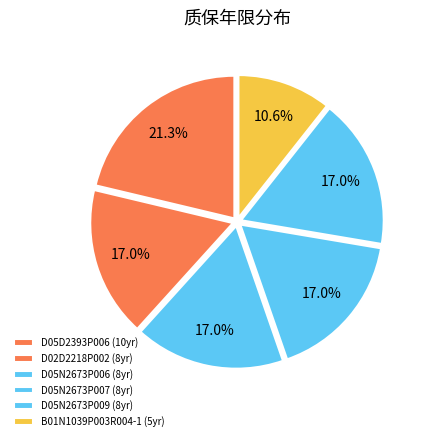

To the nearest percent, what percentage of the pie is B01N1039P003R004-1?

11%